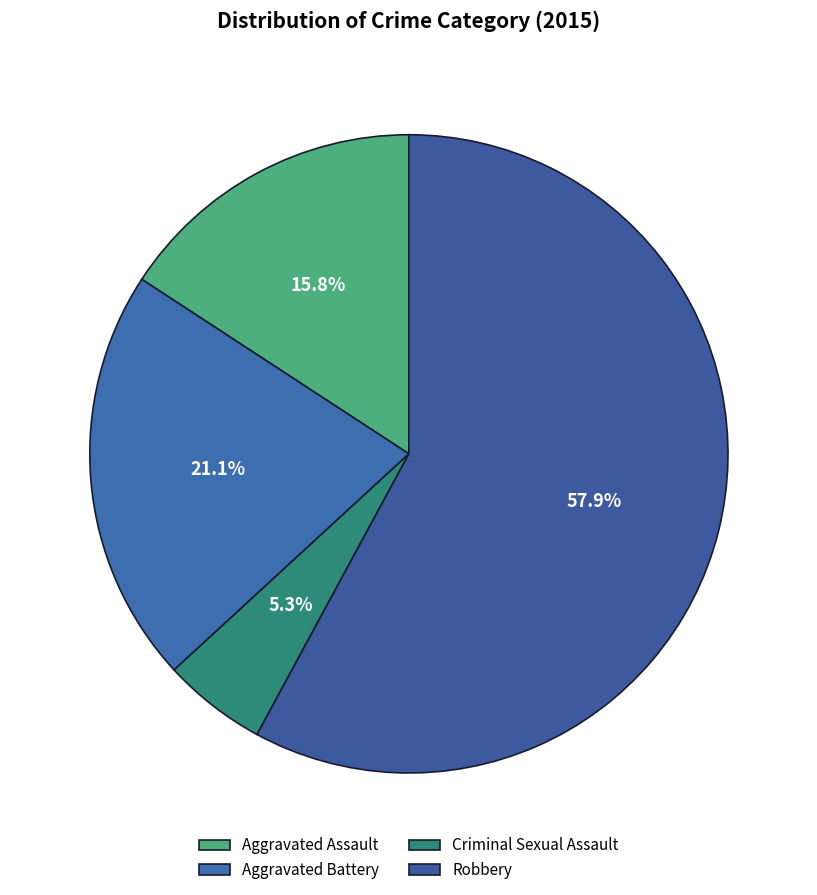

Which category accounts for the majority?

Robbery